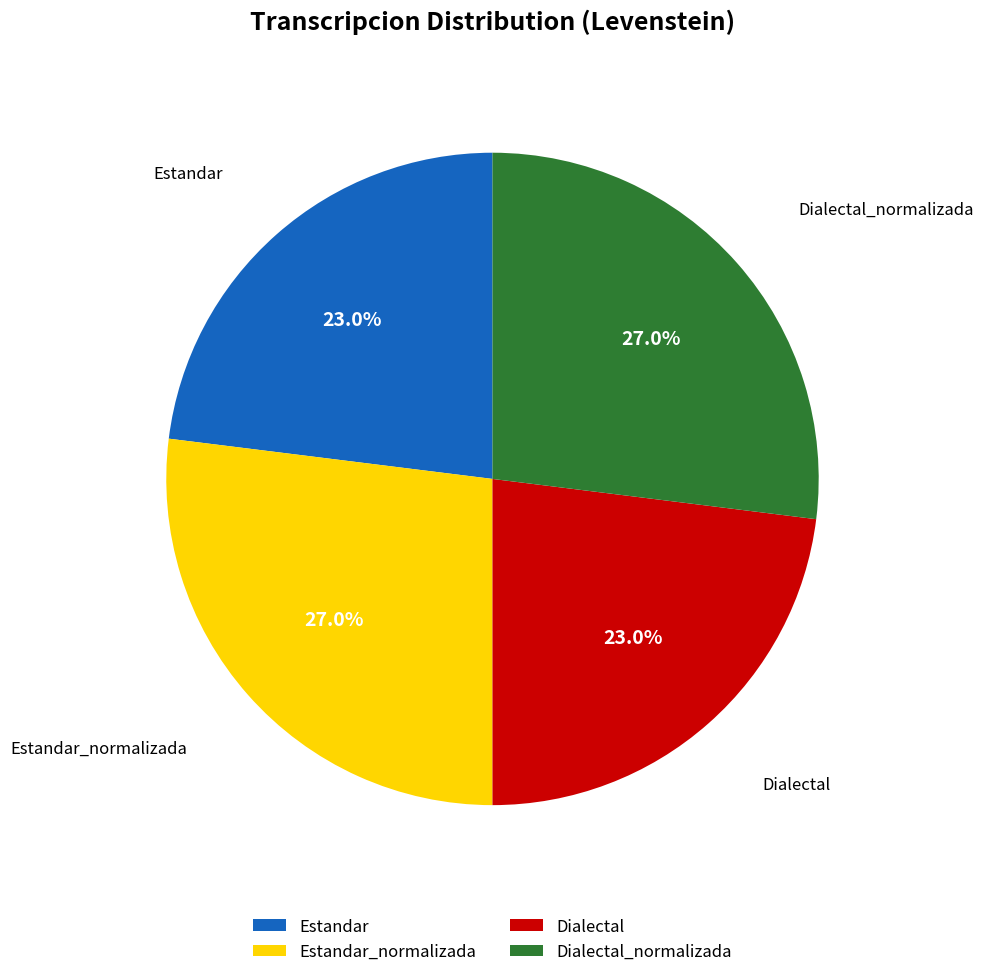

To the nearest percent, what is the difference between the largest and smallest slice percentages?

4%